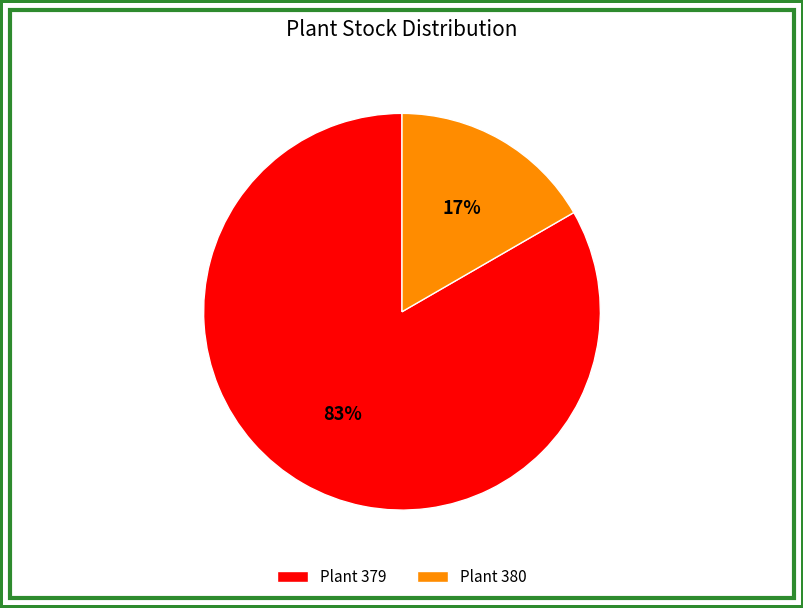

What is the largest slice in the pie chart?

Plant 379